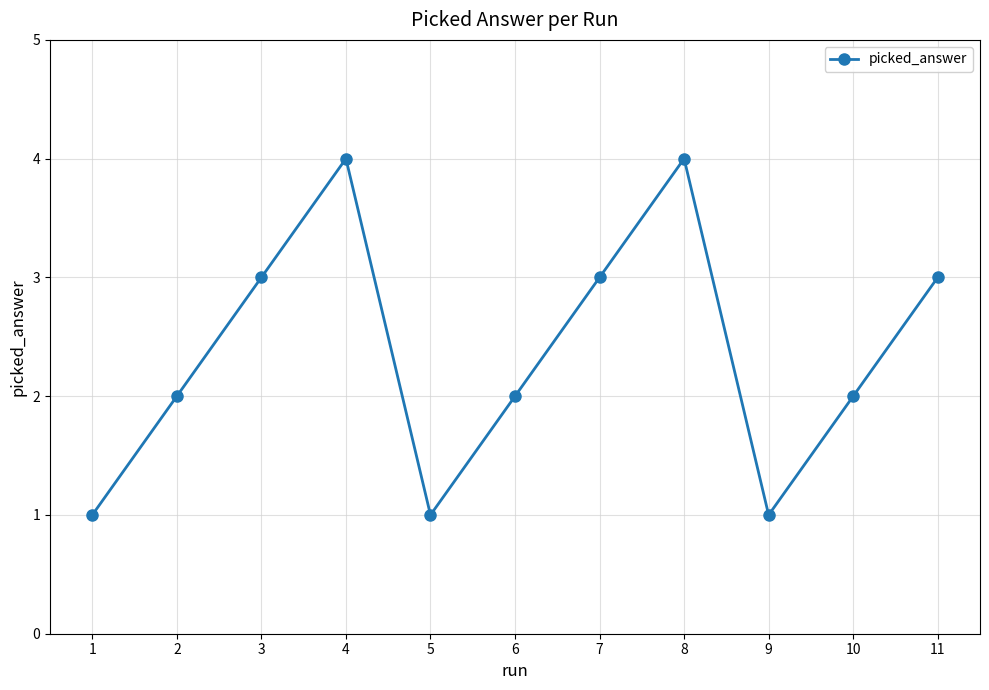

Read the value at 11.

3